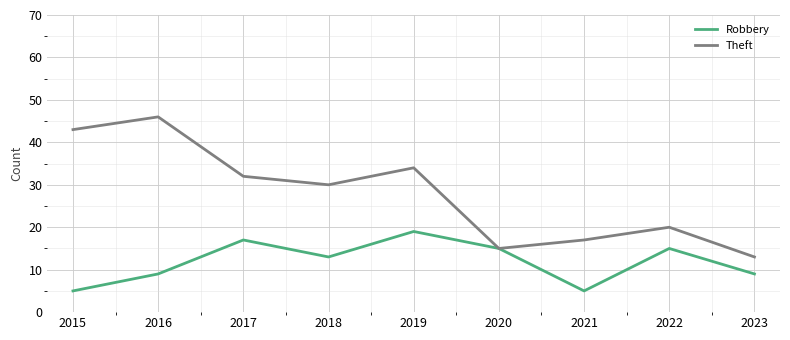

The Robbery series shows 15 at 2022. True or false?

True